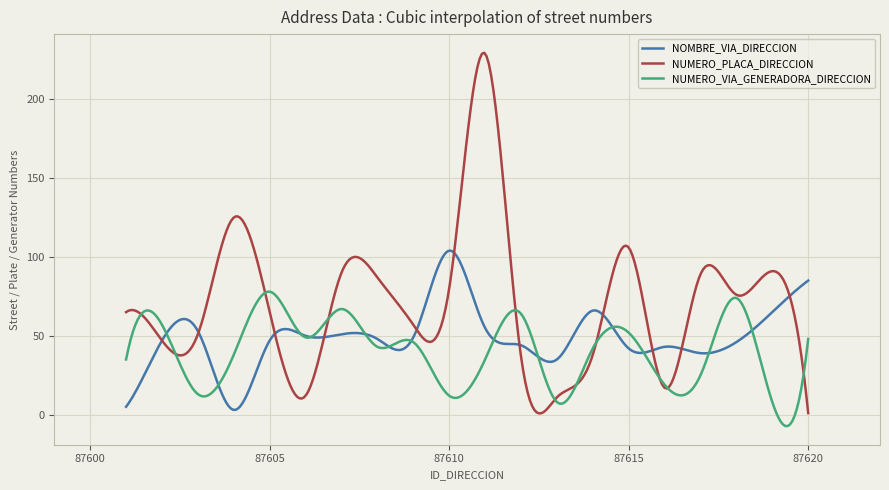

How many categories are shown in the chart?

300